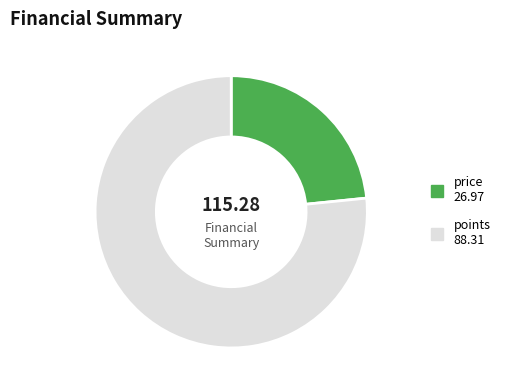

Which category accounts for the majority?

points